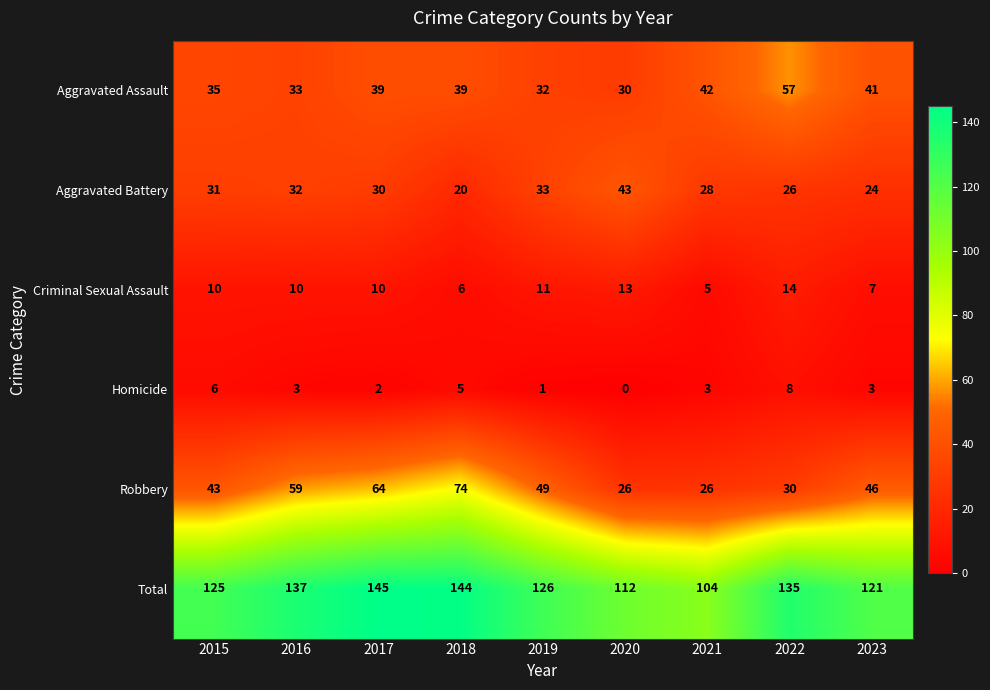

Which series has the largest total across all categories?

Total